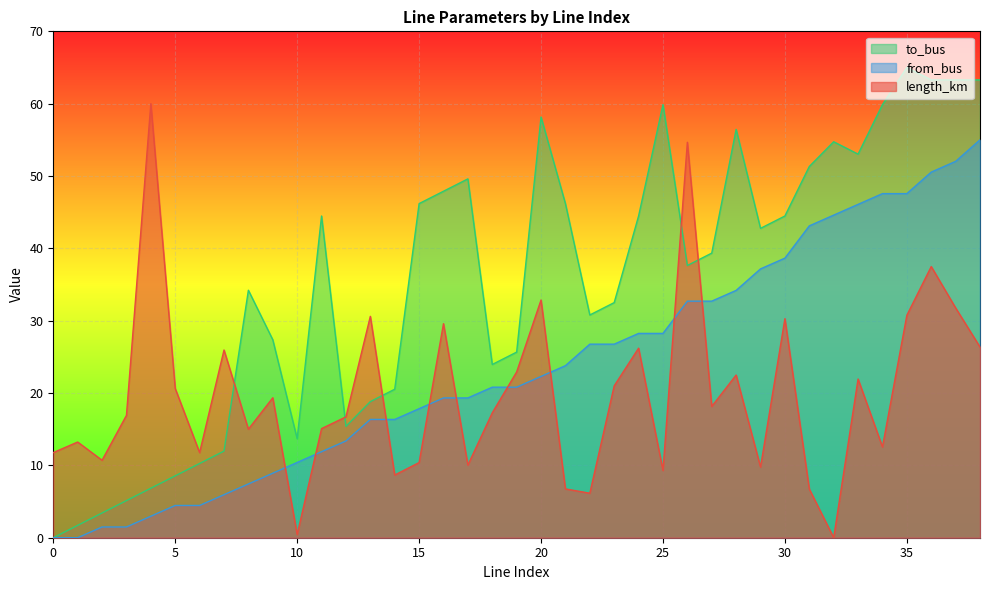

Rank the categories by length_km value from lowest to highest.

32, 10, 22, 31, 21, 14, 25, 29, 17, 15, 2, 6, 0, 34, 1, 8, 11, 12, 3, 18, 27, 9, 5, 23, 33, 28, 19, 7, 24, 38, 16, 30, 13, 35, 37, 20, 36, 26, 4